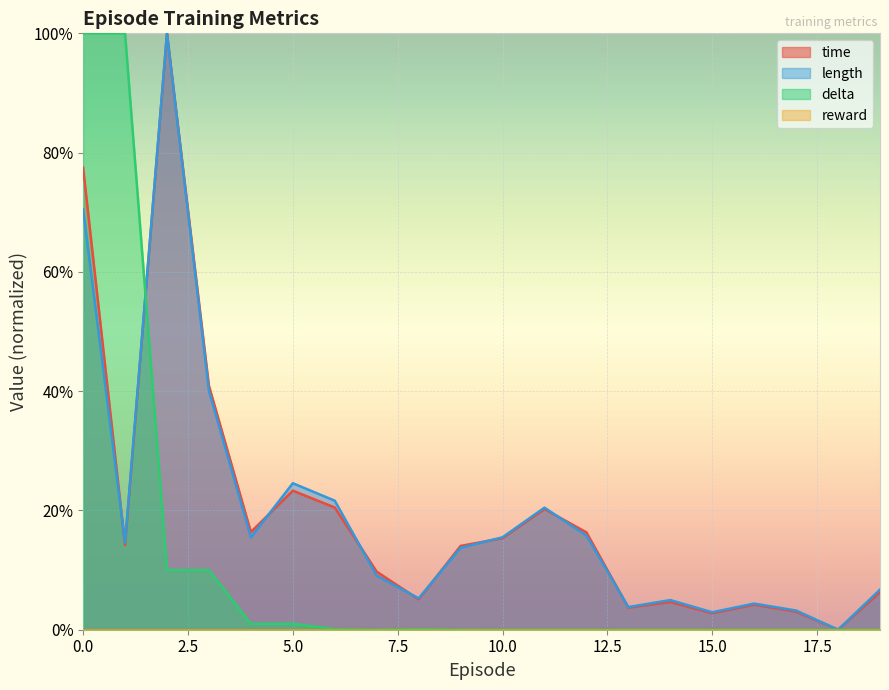

List the series in order of their peak value, highest first.

time, length, delta